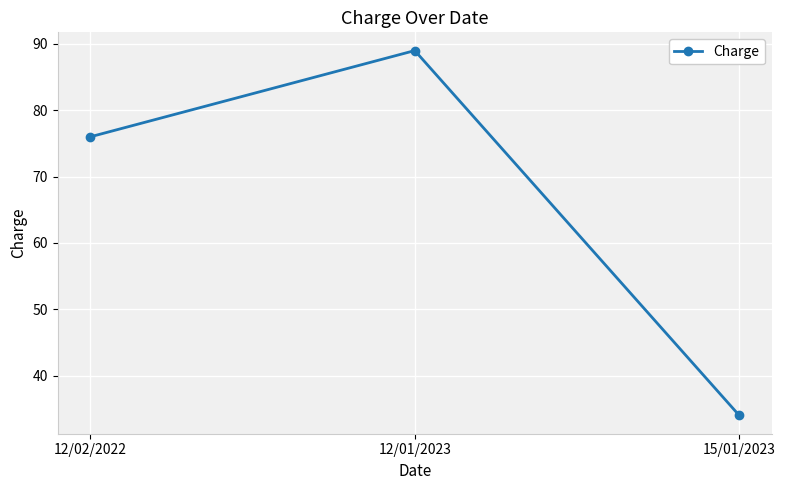

What is the value of the 1st point from the left?

76